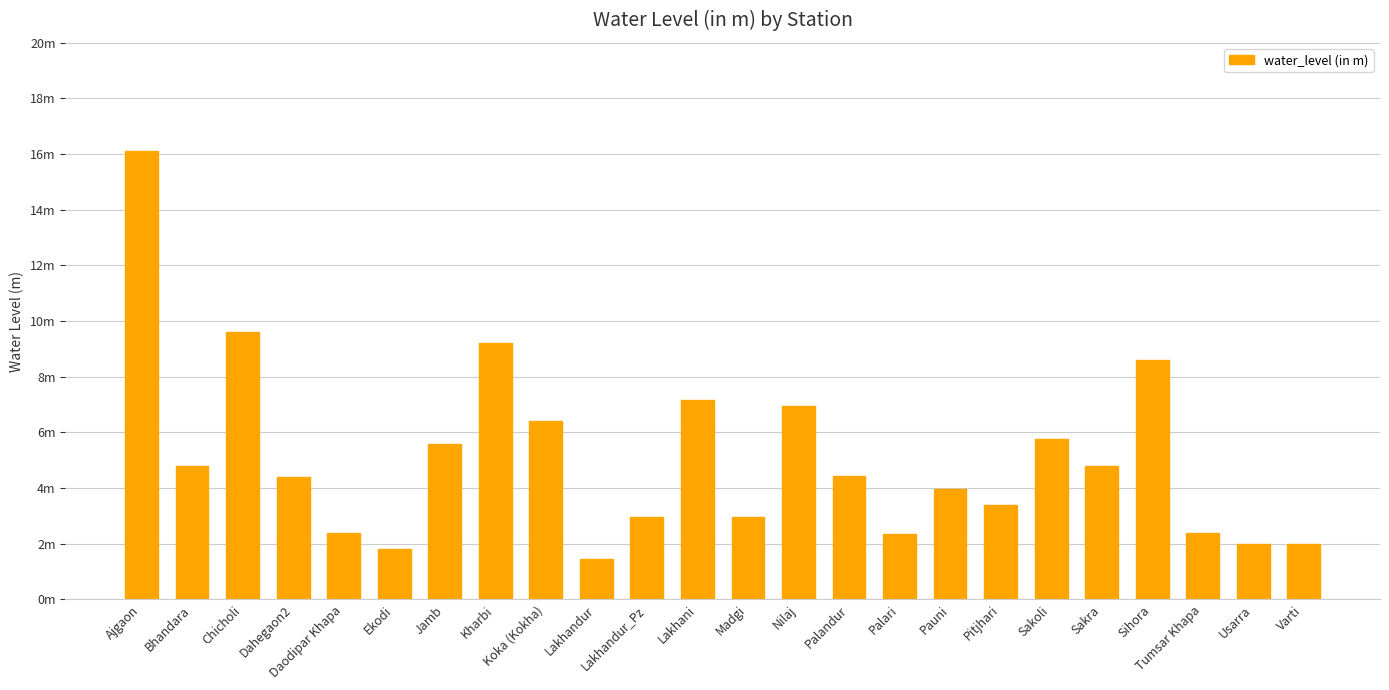

What is the sum of all values?

121.5